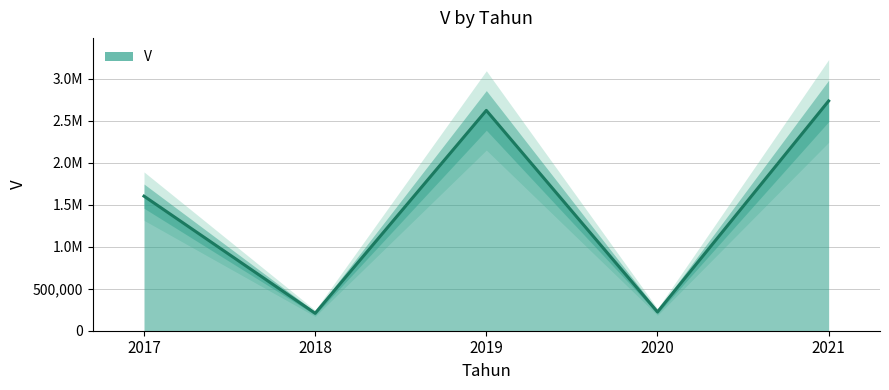

True or false: there are more than 1 points higher than both neighbors.

False